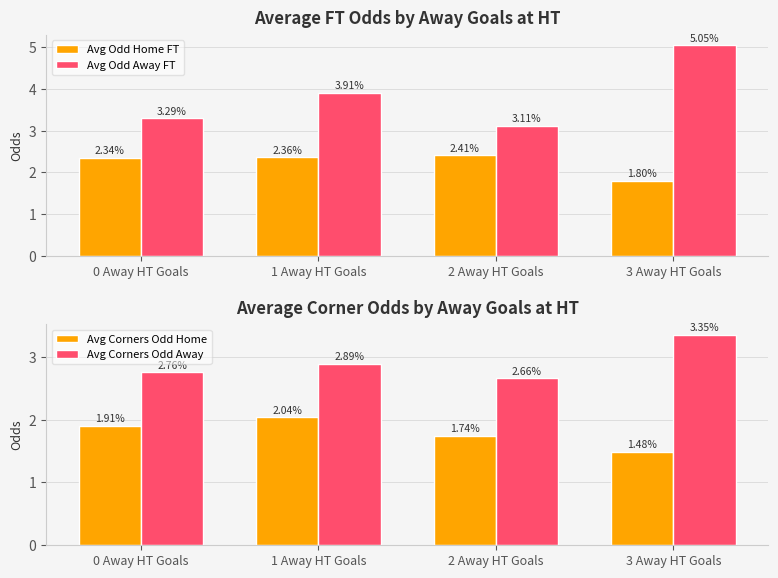

What value does the Avg Odd Home FT series have at 2 Away HT Goals?

2.4